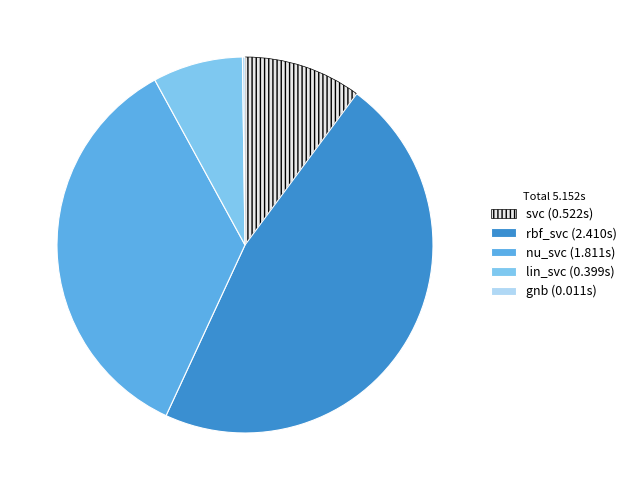

Is it true that lin_svc is 21% of the pie?

False